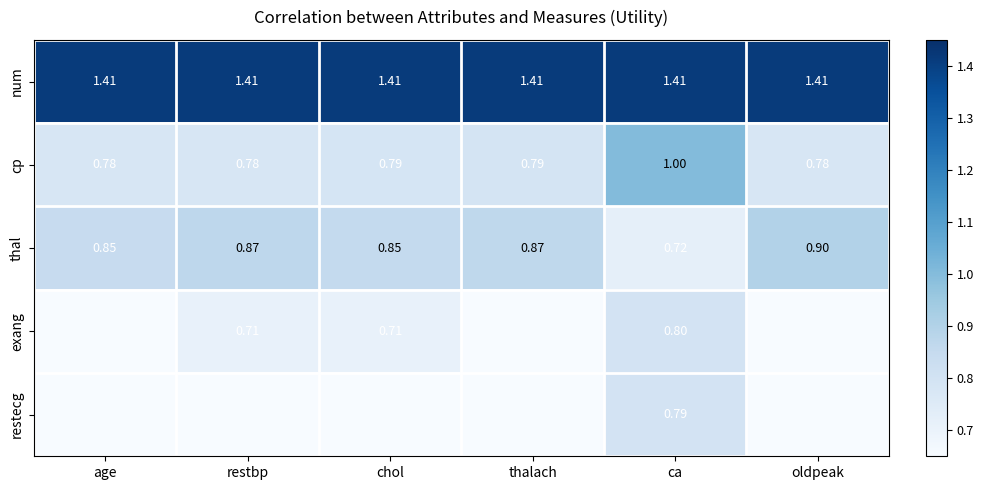

Is the value of thal at ca greater than the value of cp at restbp?

No